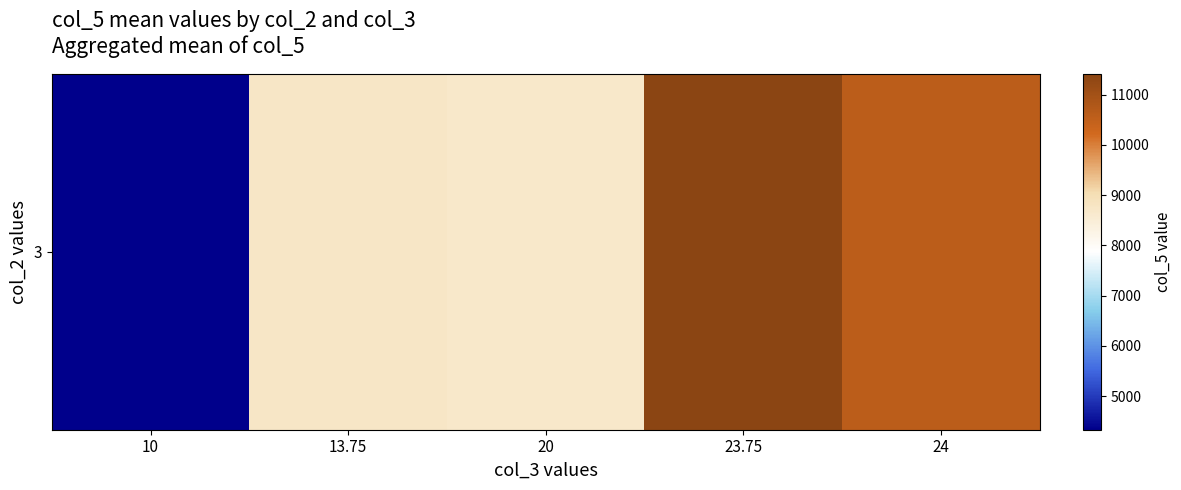

What is the approximate value at 20?

8700.0